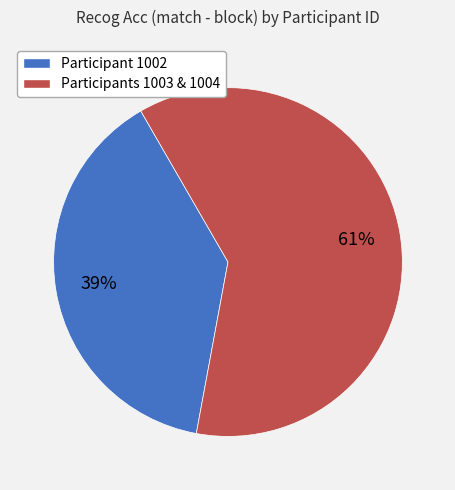

To the nearest percent, what is the difference between the largest and smallest slice percentages?

22%